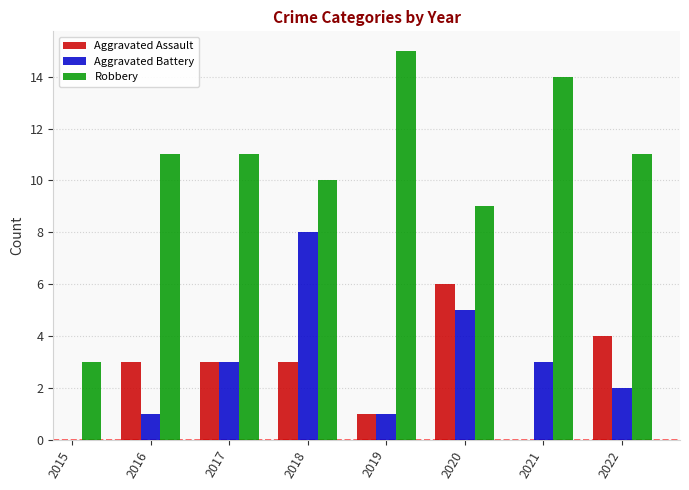

List the series in order of their peak value, lowest first.

Aggravated Assault, Aggravated Battery, Robbery